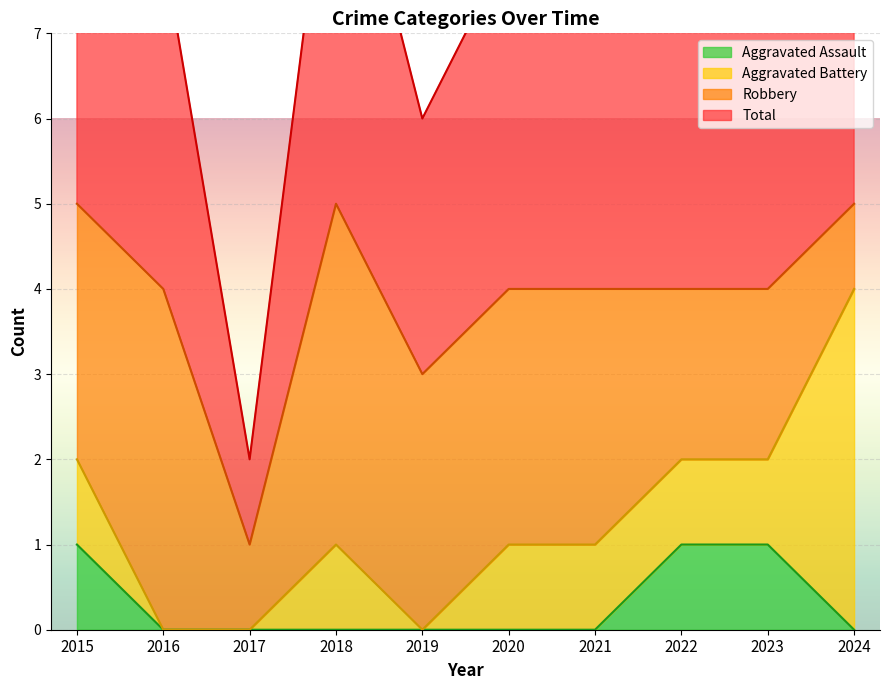

The Aggravated Assault series shows 0 at 2018. True or false?

True